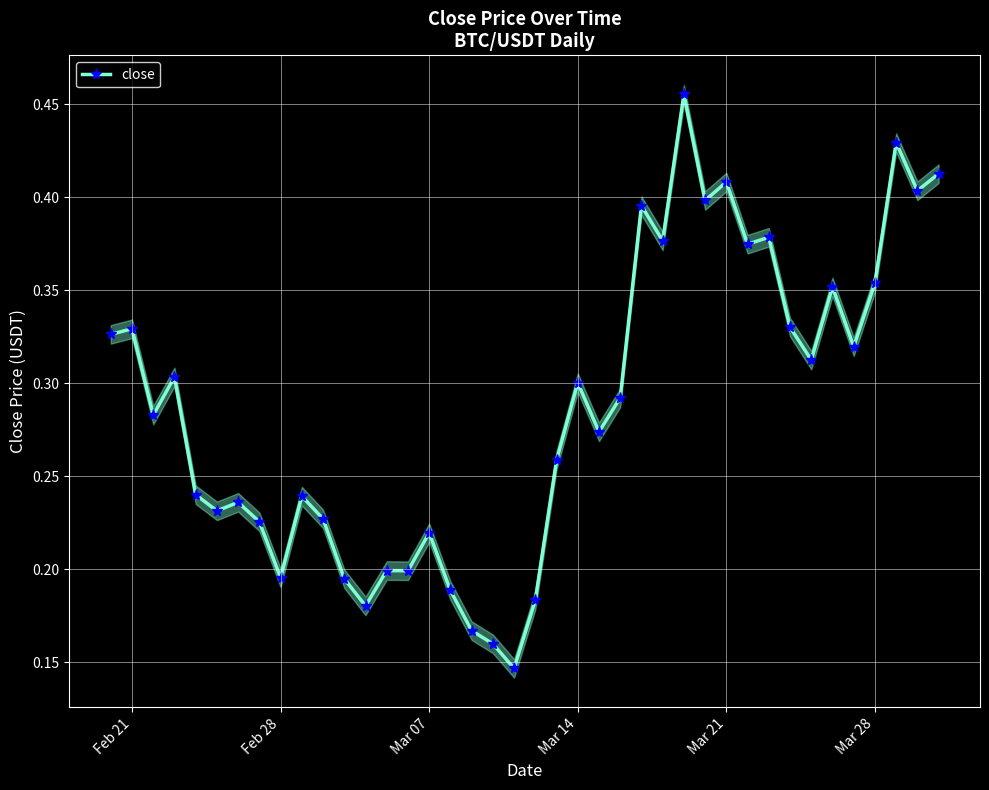

Is this an area chart (filled region under the line)?

No